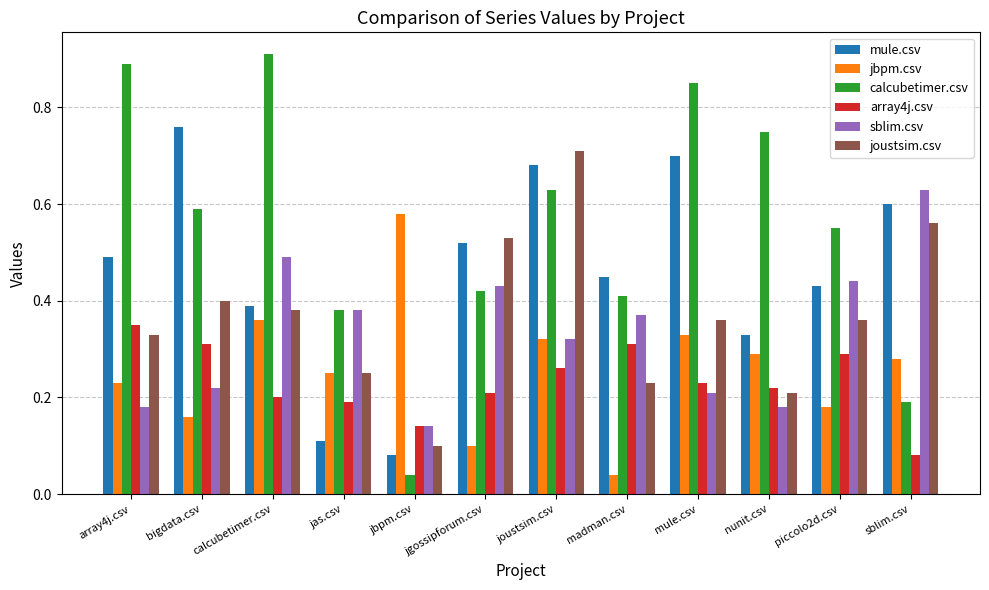

True or false: array4j.csv has a value of 0.3 at jgossipforum.csv.

False